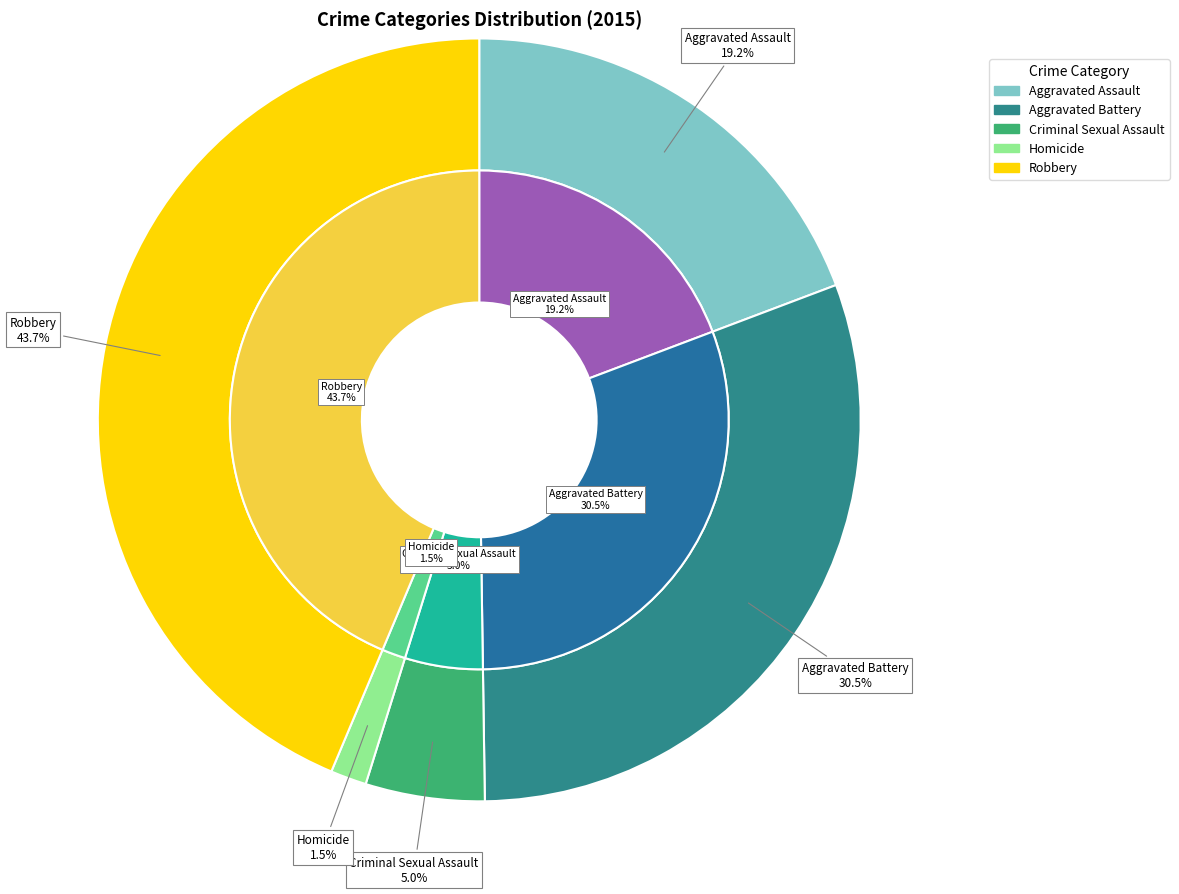

To the nearest percent, what portion does Aggravated Battery represent?

31%